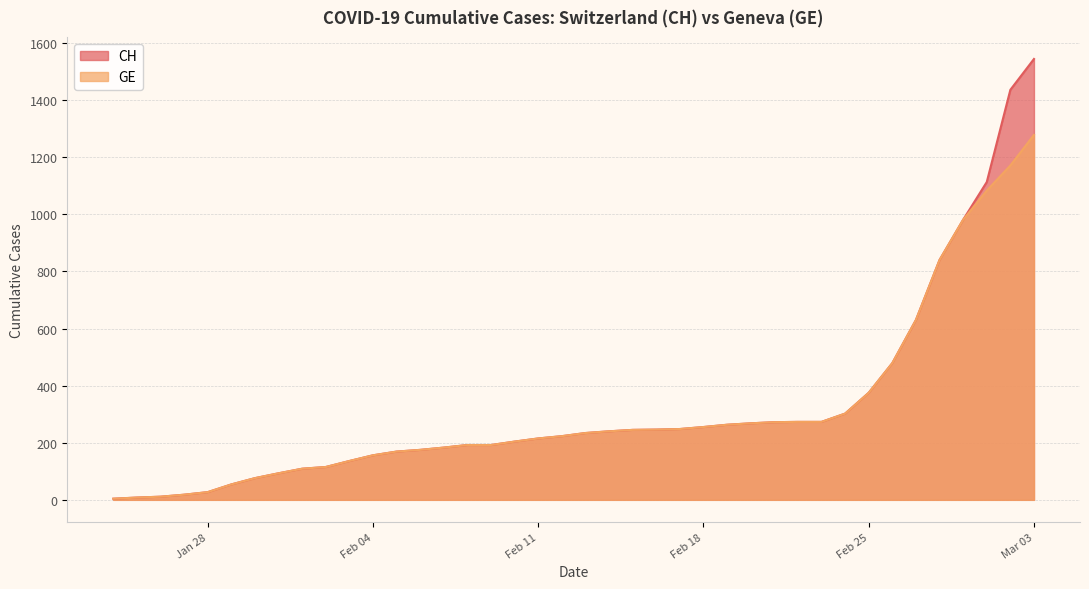

Is it true that GE equals 5 at 2020-01-26?

False